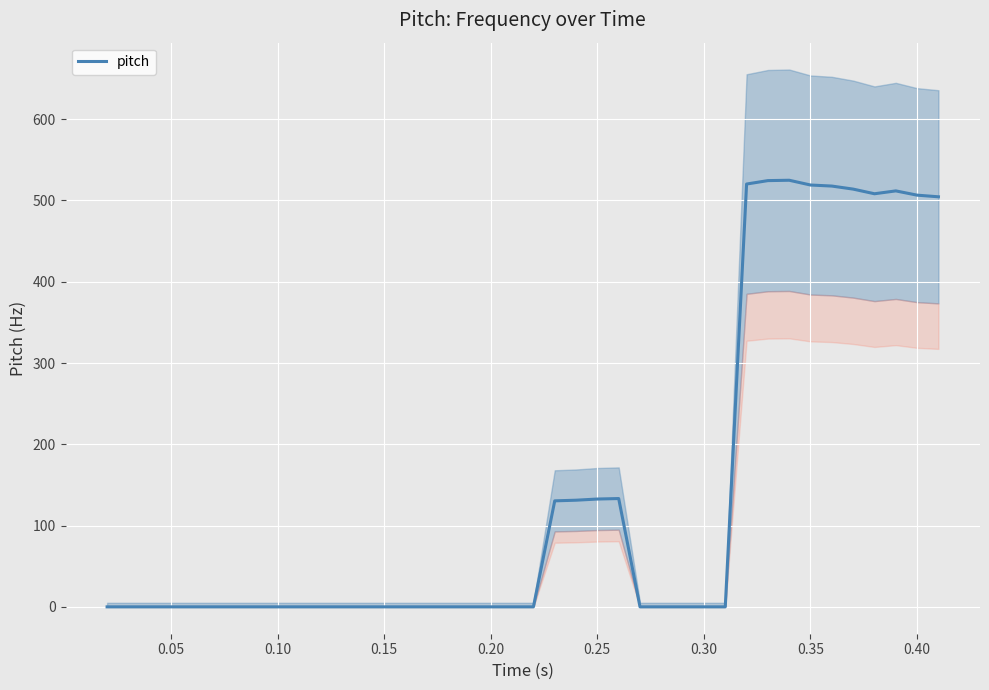

Is it true that the value at 0.00 is 182.7?

False